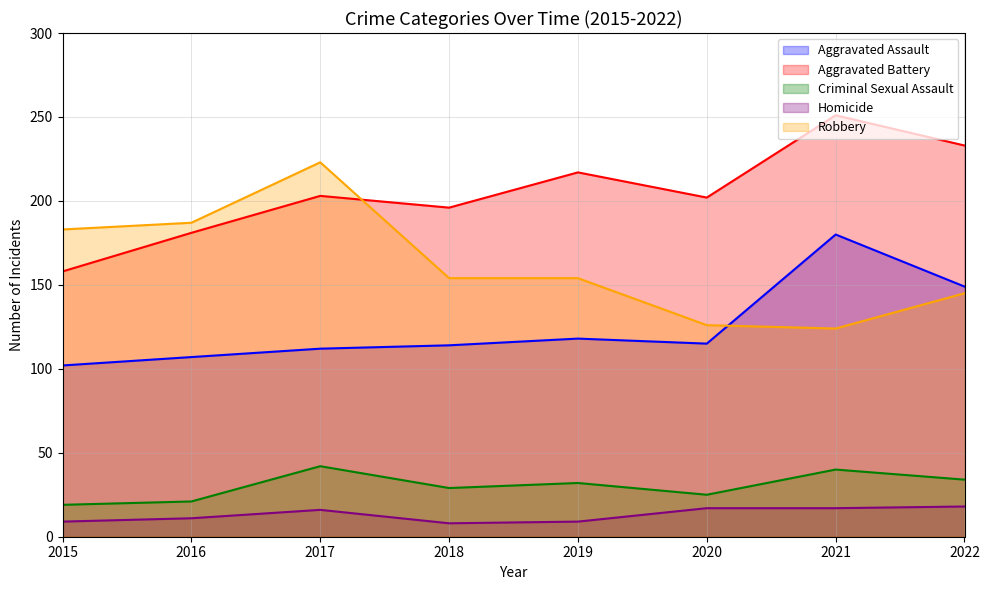

At which category is the sum across all series the highest?

2021